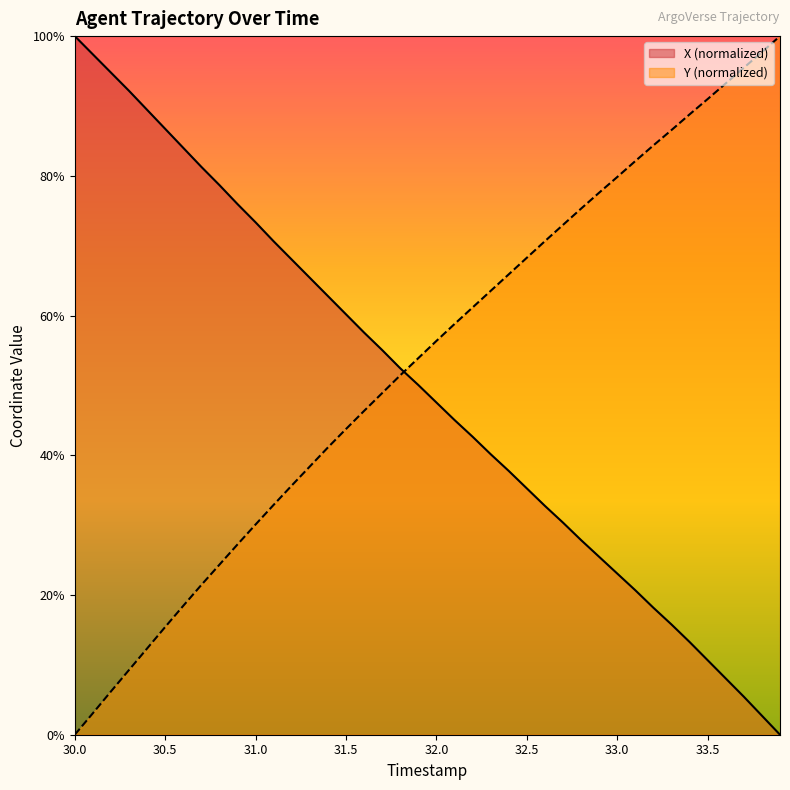

At which label does X first exceed 50?

30.0